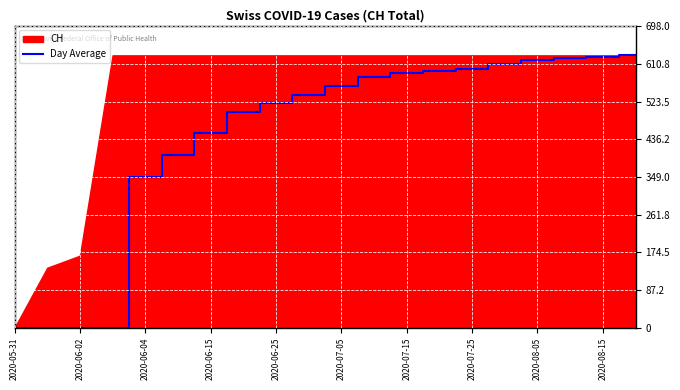

Count the number of categories in the chart.

20